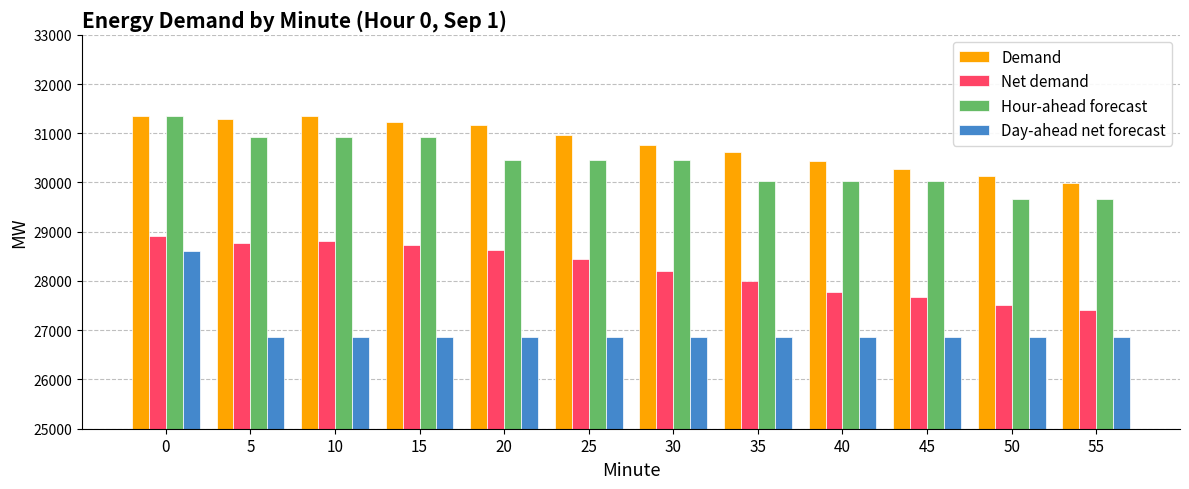

Which series has the widest spread of values?

Day-ahead net forecast